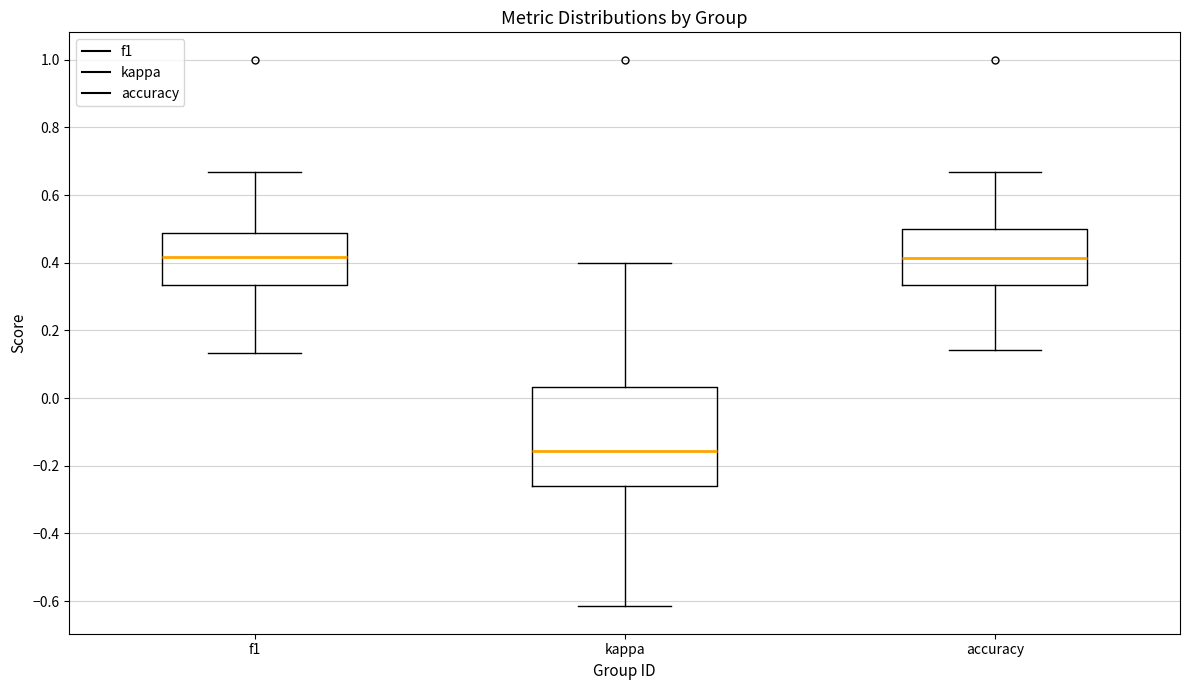

Where does the lower whisker of the box for accuracy end on the y-axis? The values are not printed on the chart, so give them approximately, as read against the axis.

0.14